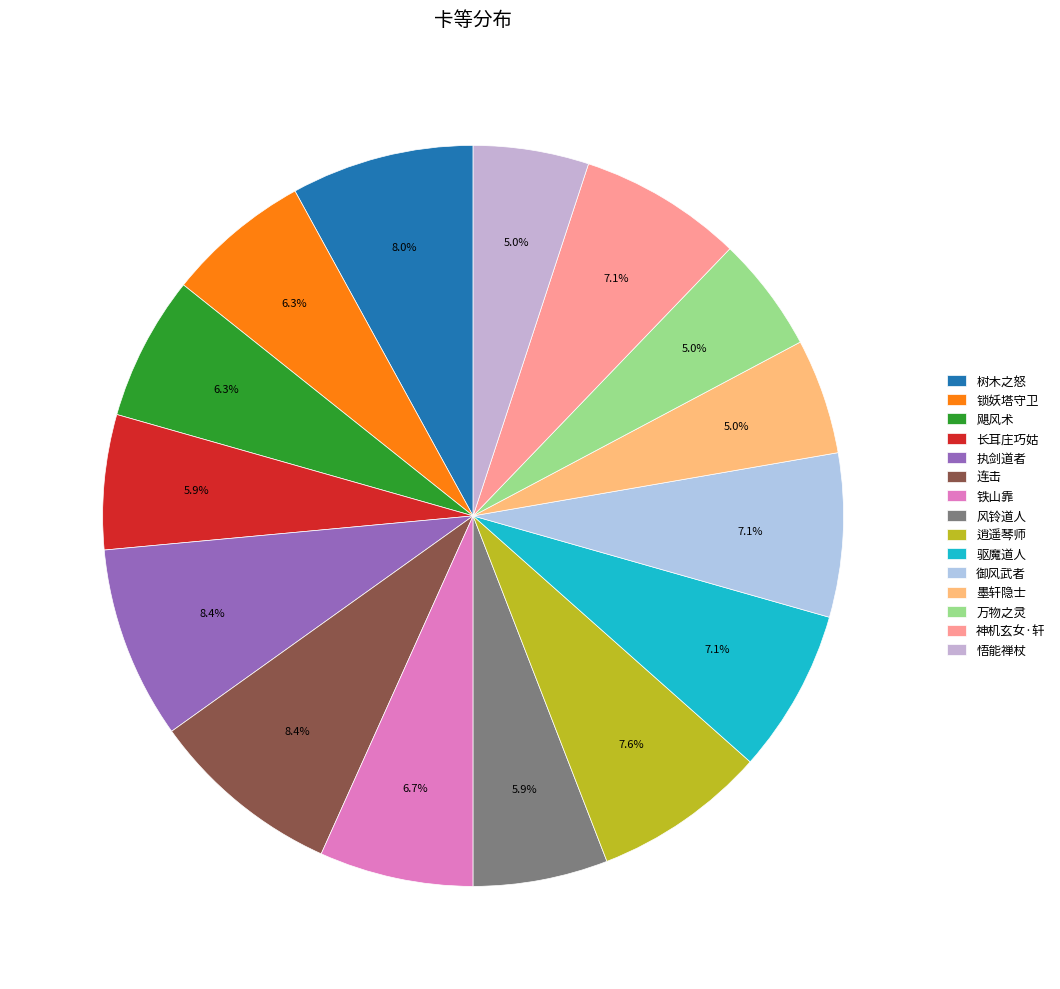

Which slice is the smallest?

墨轩隐士